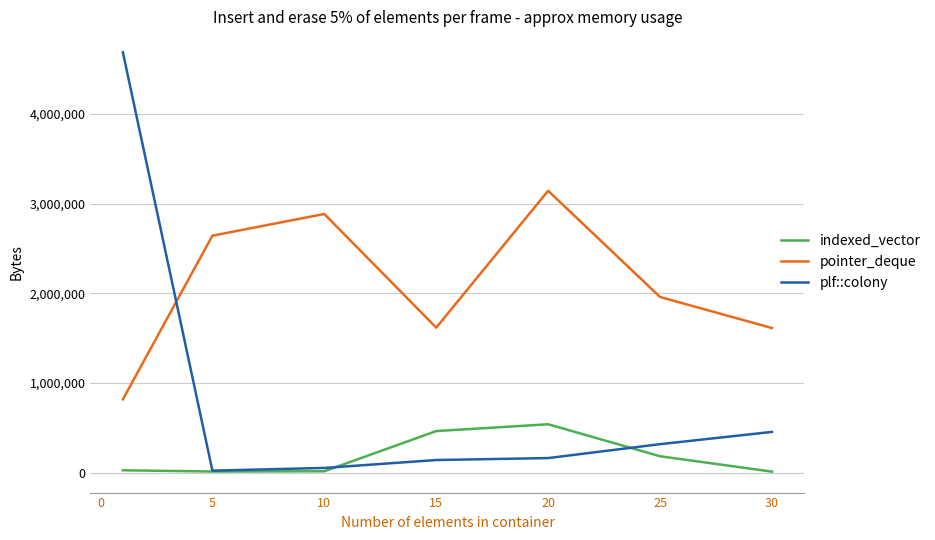

How many categories are shown in the chart?

7